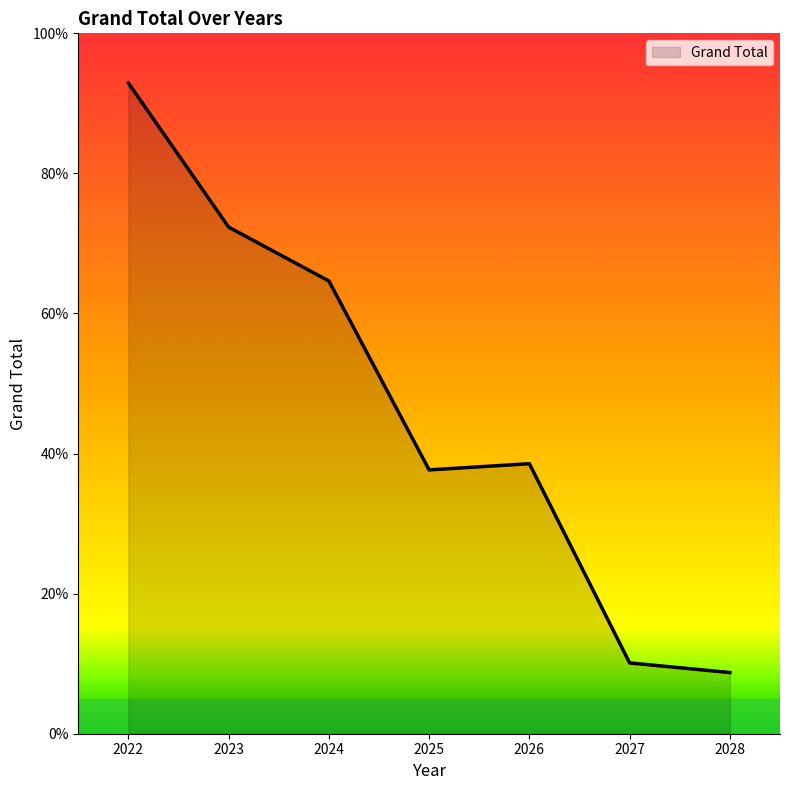

What is the change in value from 2023 to 2027?

-62.2